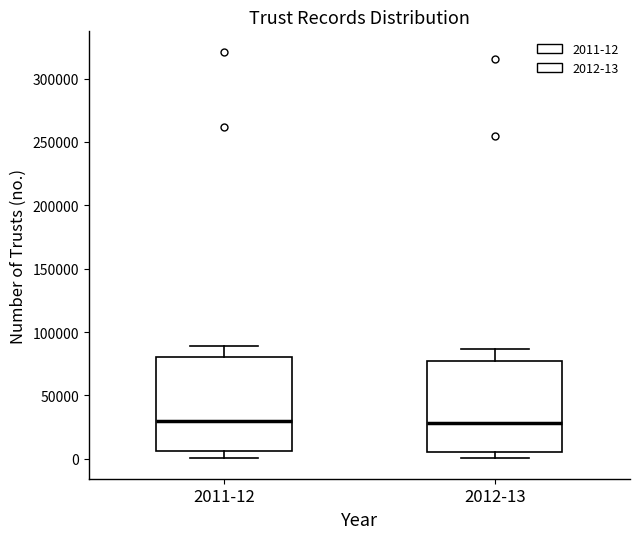

Reading left to right, transcribe this box plot: for each box, give where its median line is, the range the box spans, and where its two whiskers end, as read against the y-axis. The values are not printed on the chart, so give them approximately, as read against the axis.

2011-12: median 30000, box 5000 to 80000, whiskers 0 to 90000
2012-13: median 30000, box 5000 to 80000, whiskers 0 to 85000